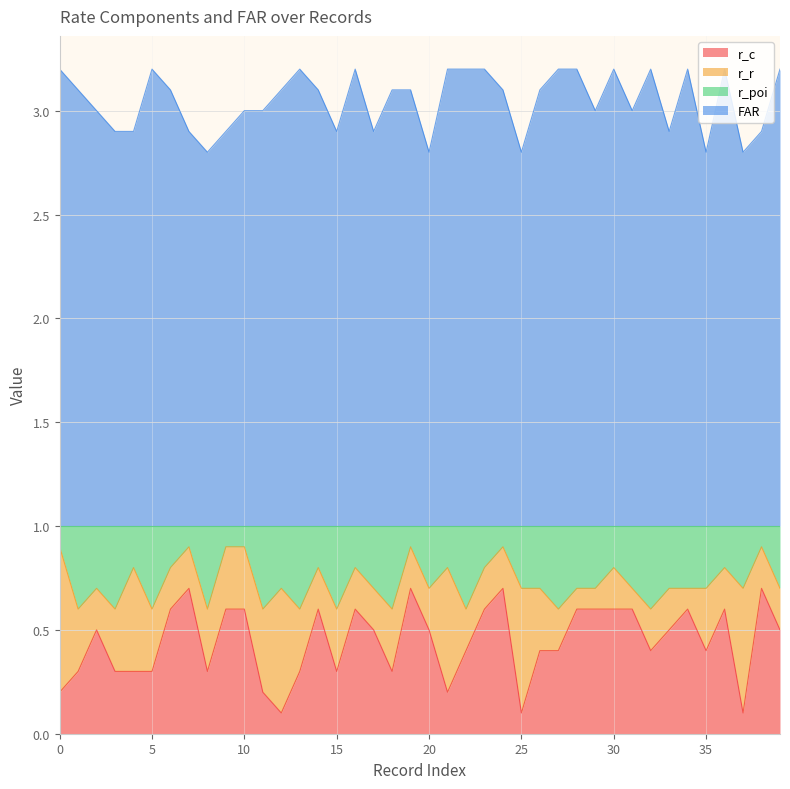

What is the maximum value shown in the chart?

3.2